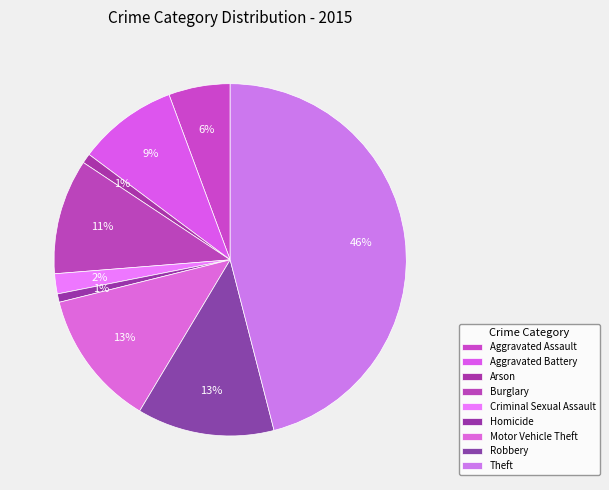

Is there a majority slice in this chart?

No